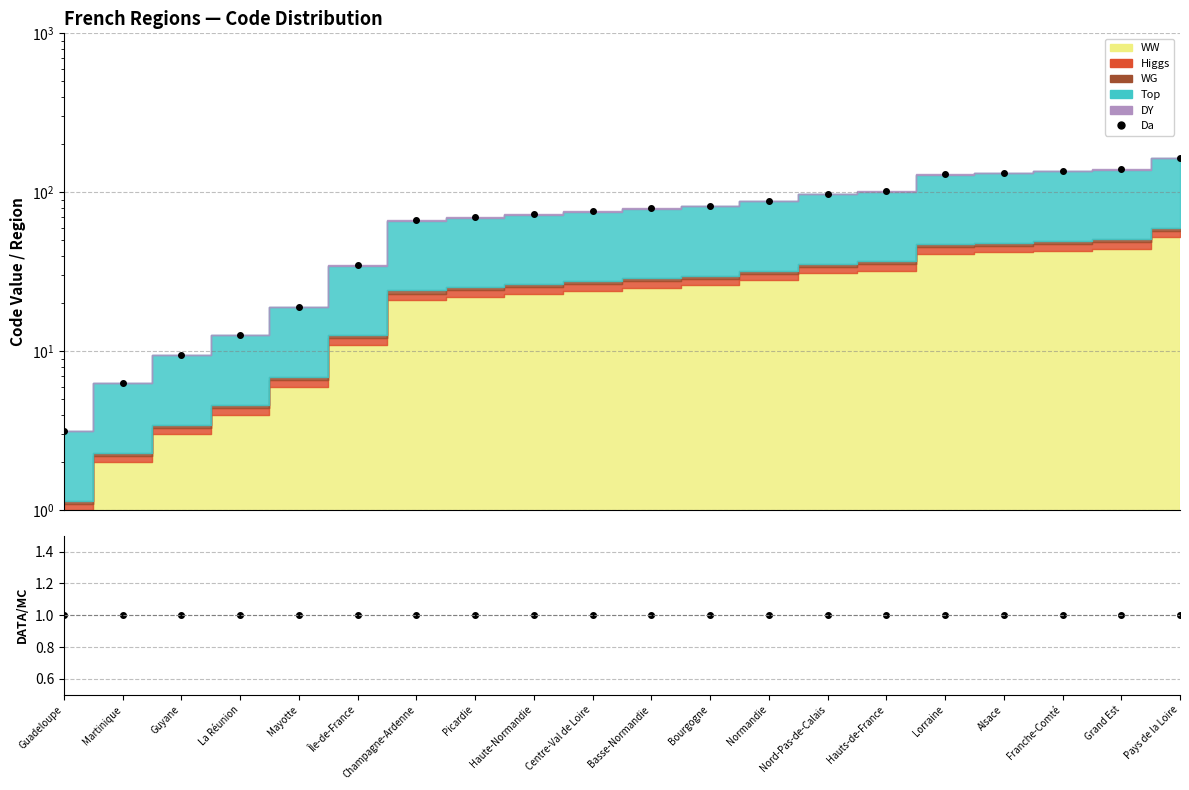

What value does the Da series have at Lorraine?

130.0